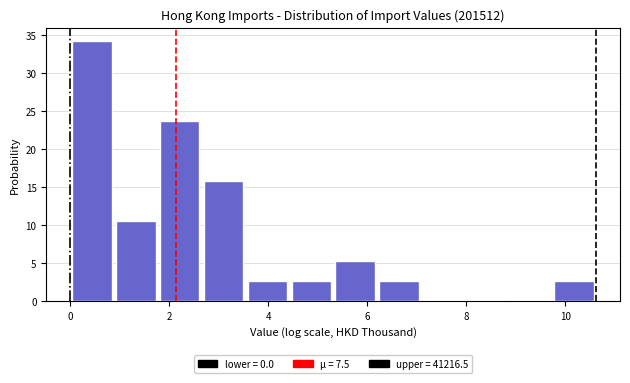

Reading left to right, list every bar in this chart as the range it spans on the x-axis followed by its height. Neither the bar edges nor the heights are printed on the chart, so give them approximately, as read against the axes.

0.0 to 0.8: 34.0
0.8 to 1.8: 10.5
1.8 to 2.6: 23.5
2.6 to 3.6: 16.0
3.6 to 4.4: 2.5
4.4 to 5.4: 2.5
5.4 to 6.2: 5.5
6.2 to 7.0: 2.5
7.0 to 8.0: 0
8.0 to 8.8: 0
8.8 to 9.8: 0
9.8 to 10.6: 2.5